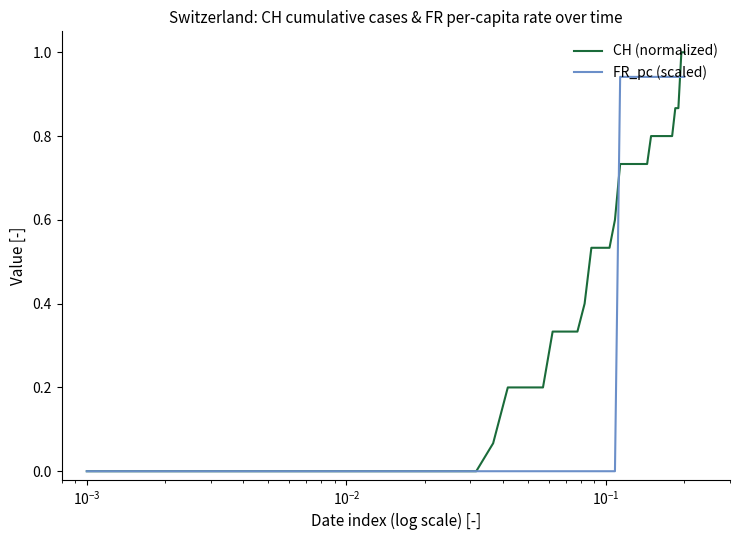

Which series has the largest total across all categories?

CH (normalized)